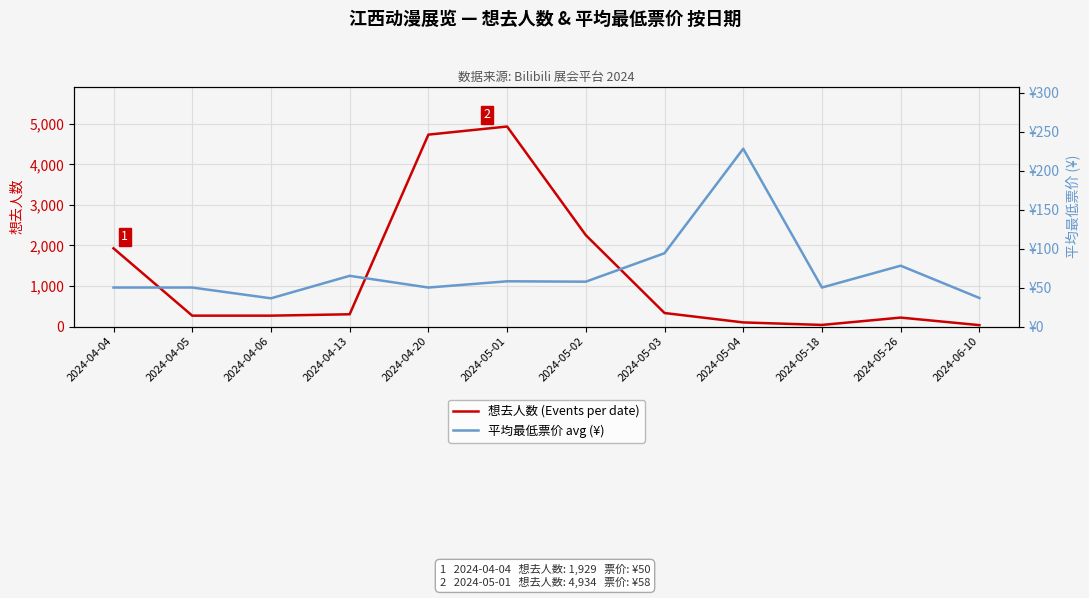

The 想去人数 (Events per date) series shows 39.0 at 2024-05-18. True or false?

True